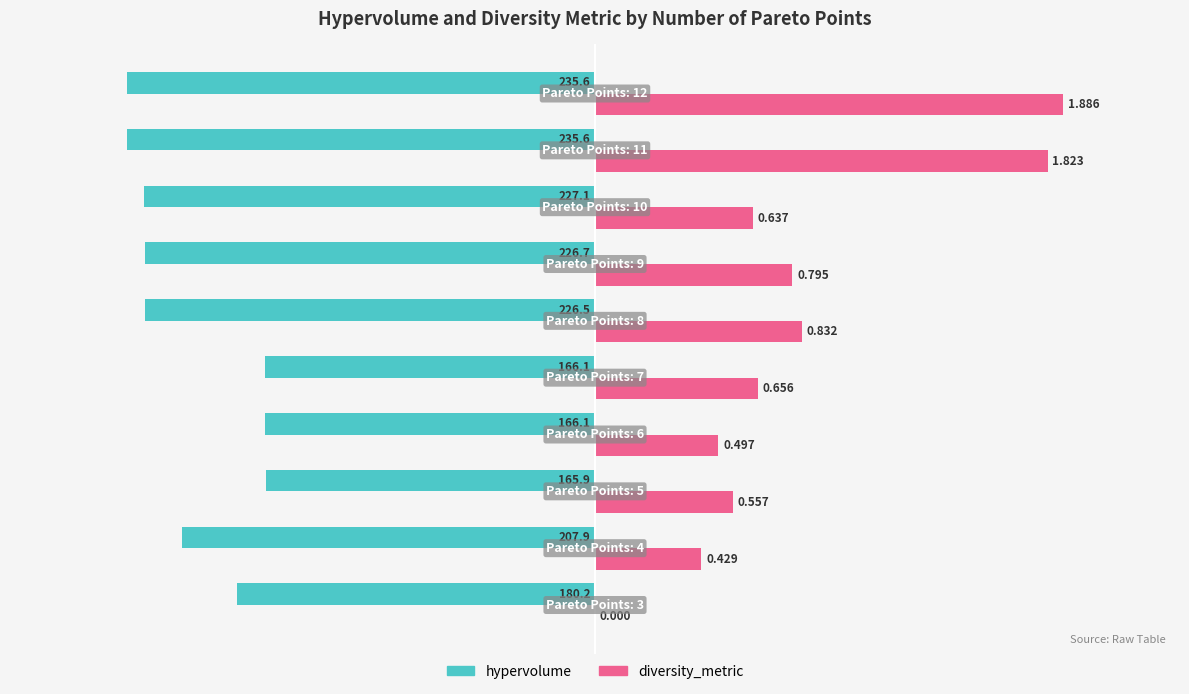

What are all the series names shown in the legend?

hypervolume, diversity_metric